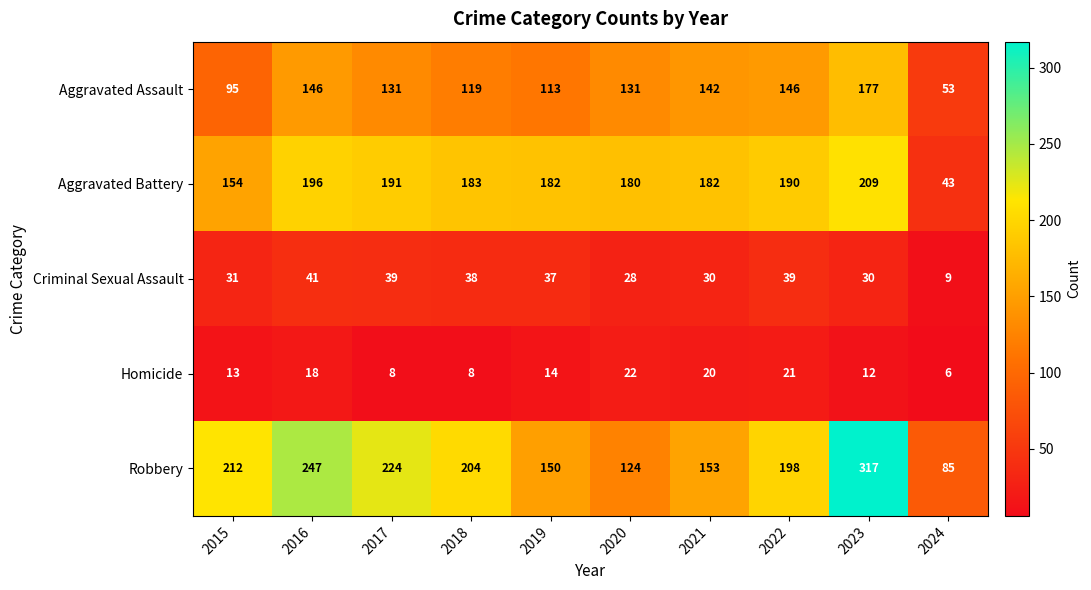

The value of Homicide at 2017 is 8. True or false?

True